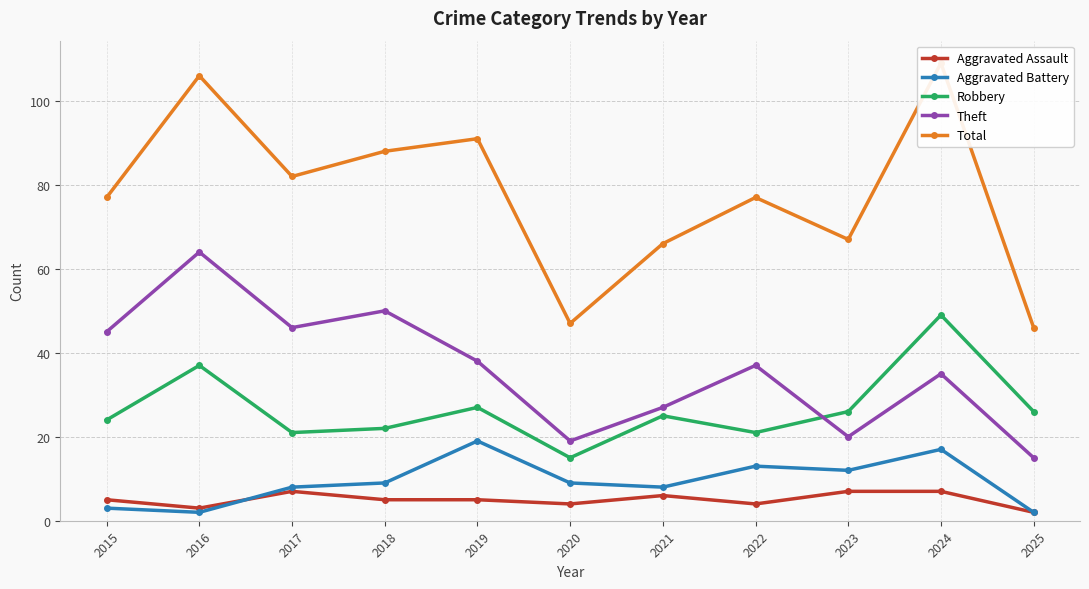

What is the average value of the Robbery series?

27